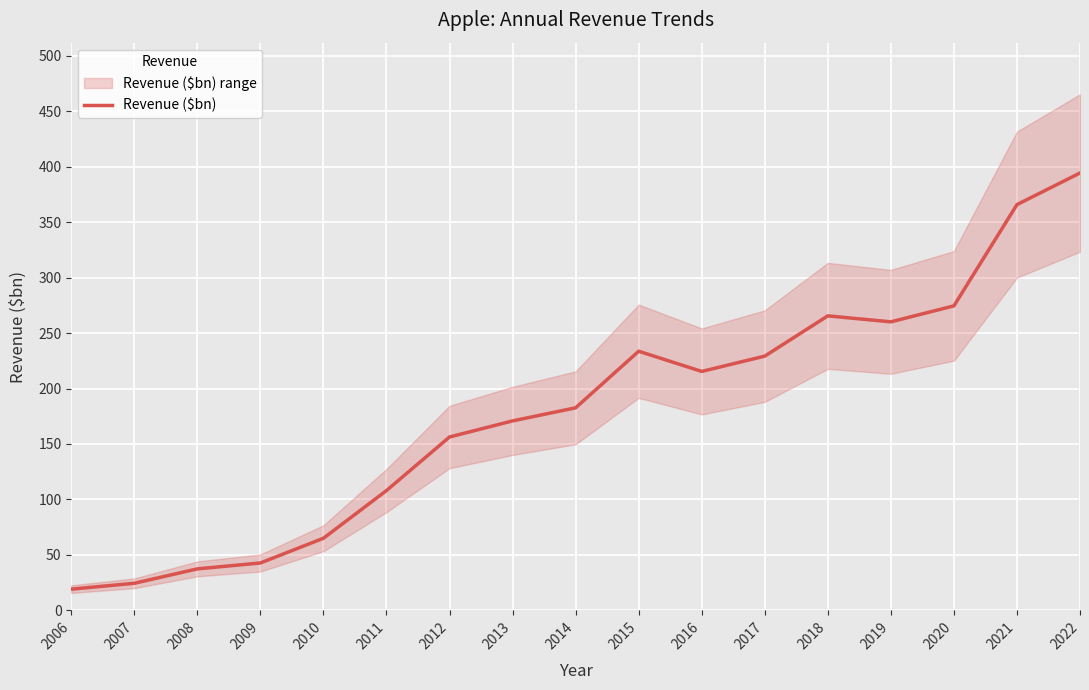

How many interior local valleys (lower than both neighbors) does the data have?

2